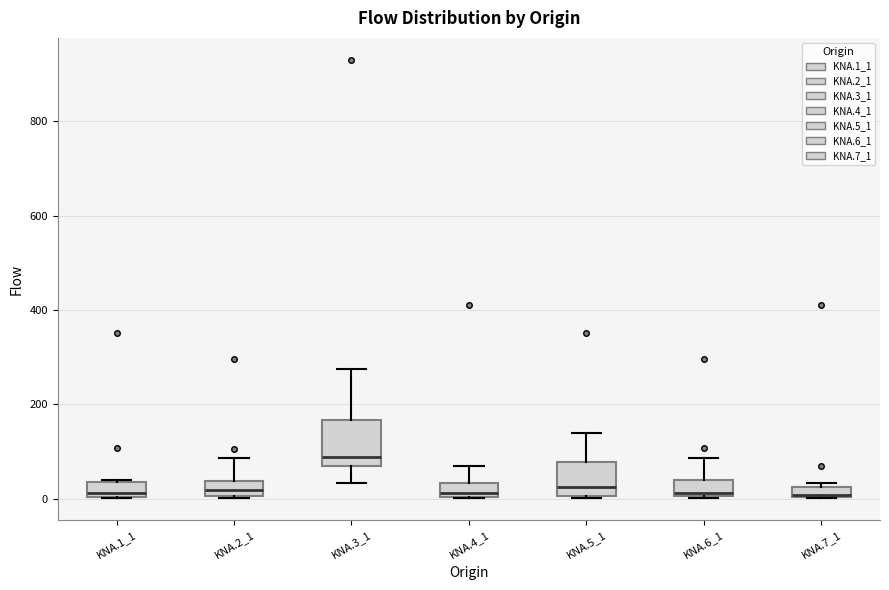

Where is the lower edge of the box for KNA.4_1 on the y-axis? The values are not printed on the chart, so give them approximately, as read against the axis.

0